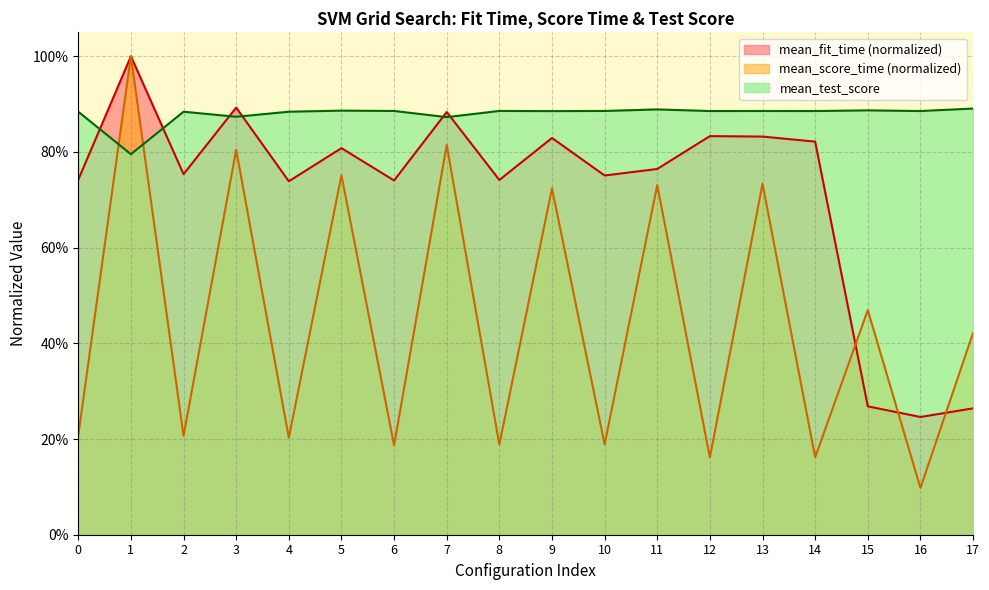

How many mean_fit_time values are between 0 and 1?

18